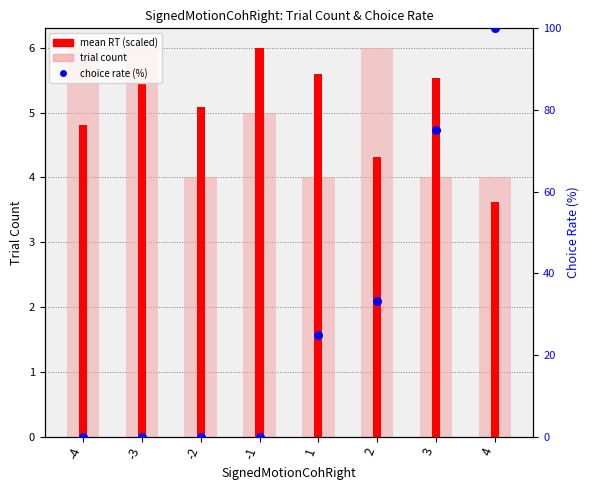

Which series contains the lowest Y value?

choice rate (%)